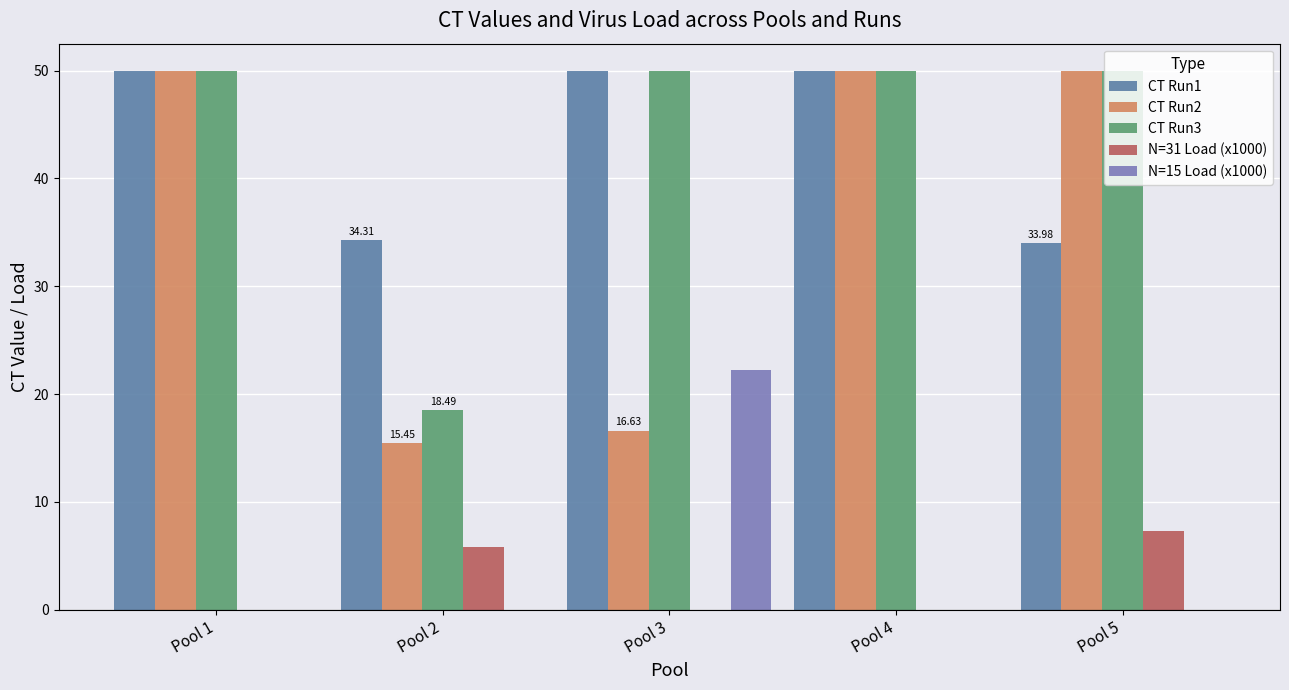

True or false: N=31 Load (x1000) has a value of 5.9 at Pool 2.

True